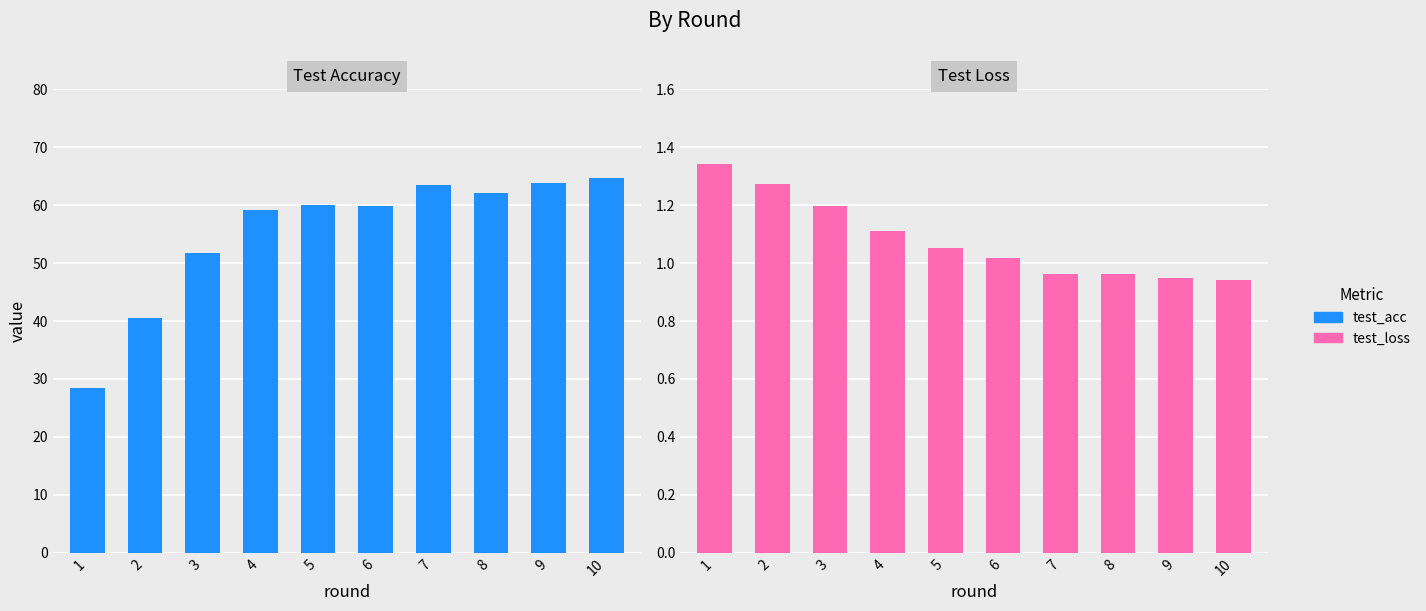

The test_acc series shows 64.7 at 10. True or false?

True